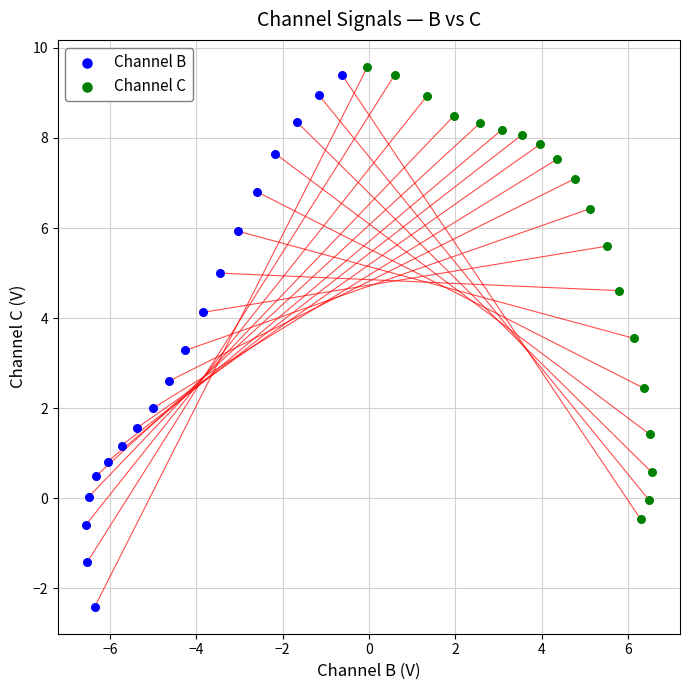

Which series contains the highest Y value?

Channel C